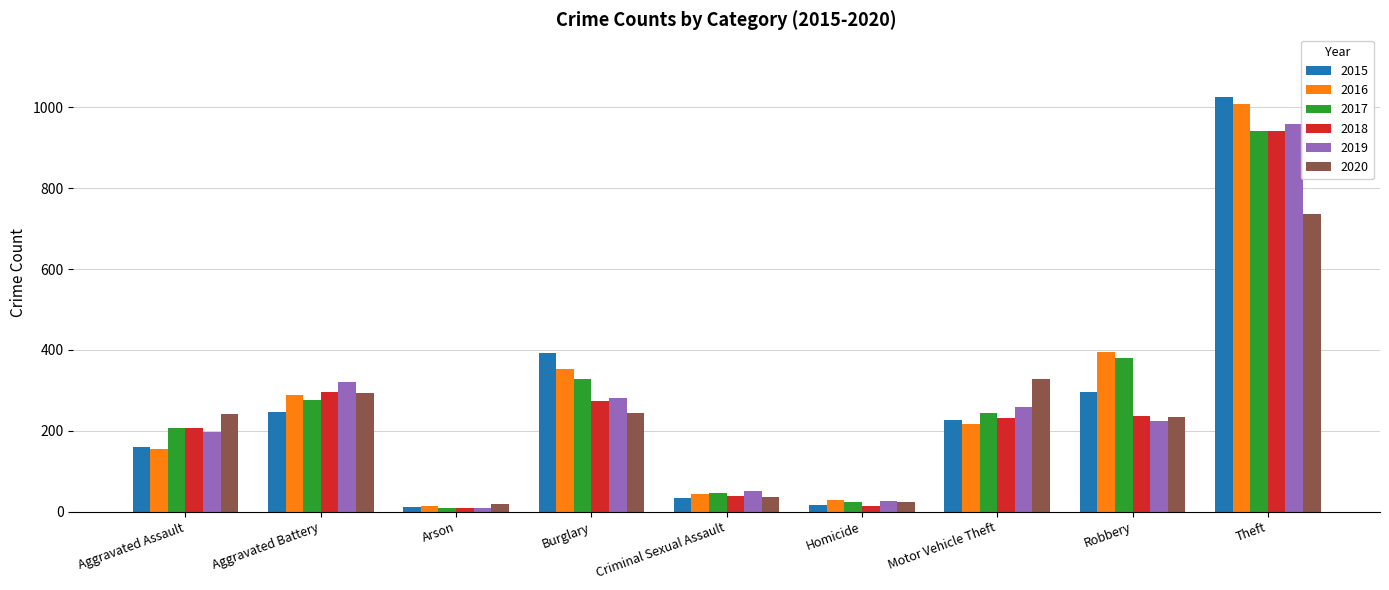

What is the difference between the maximum and minimum values in the 2020 series?

716